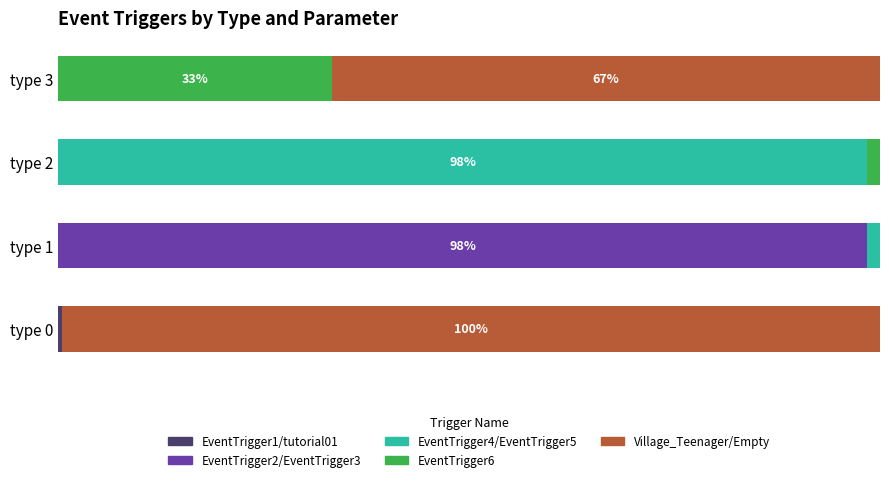

Which series has the widest spread of values?

Village_Teenager/Empty